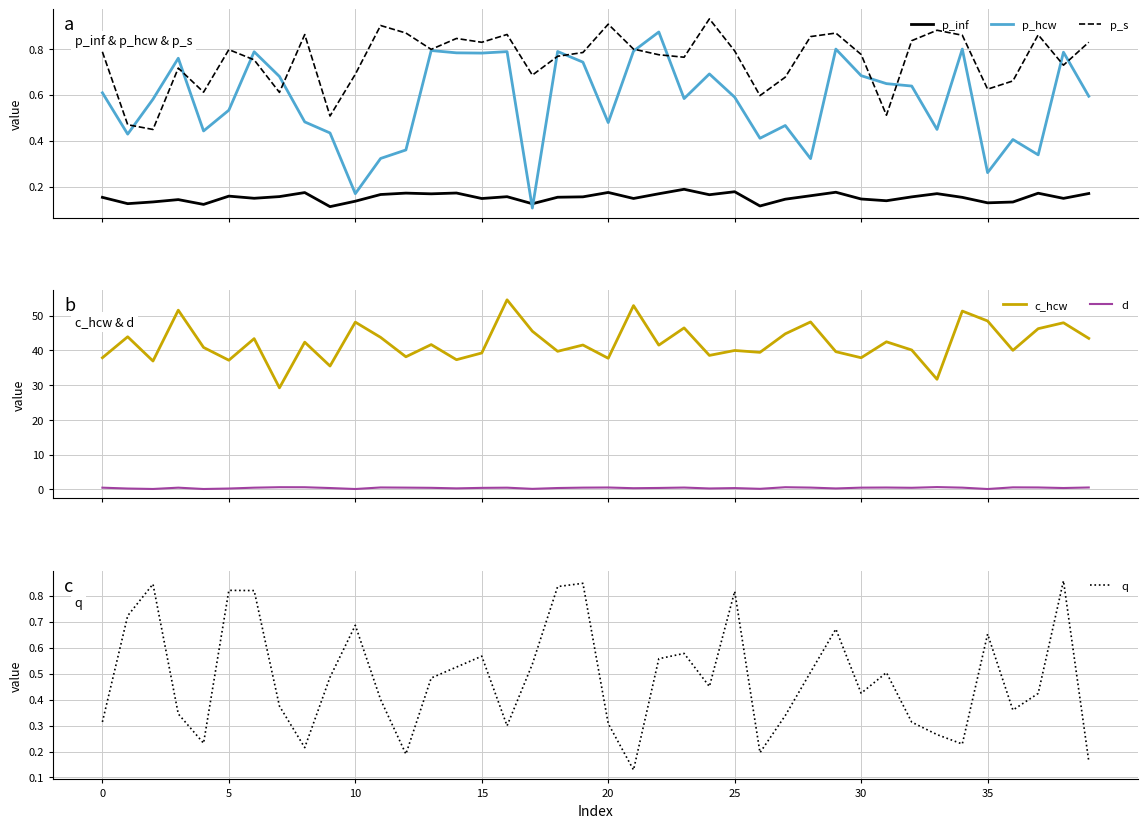

Between 10 and 16, which series saw the biggest shift?

c_hcw